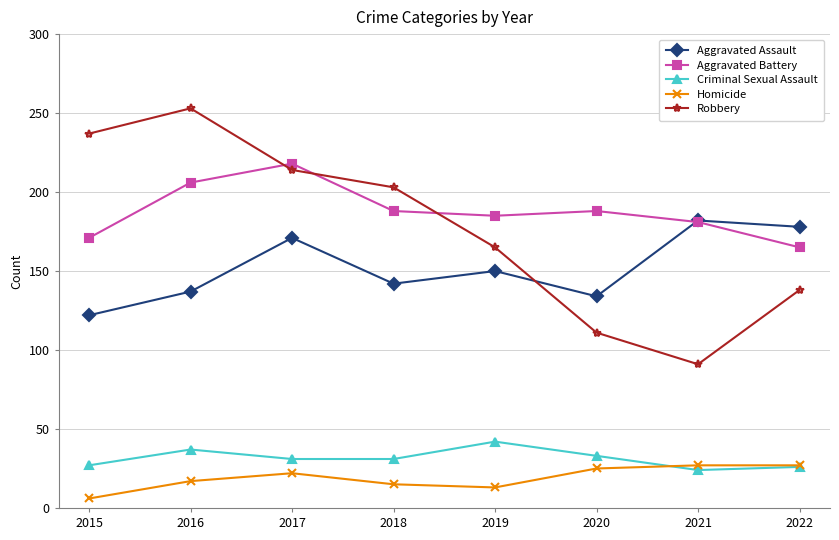

How many lines are shown in the chart?

5